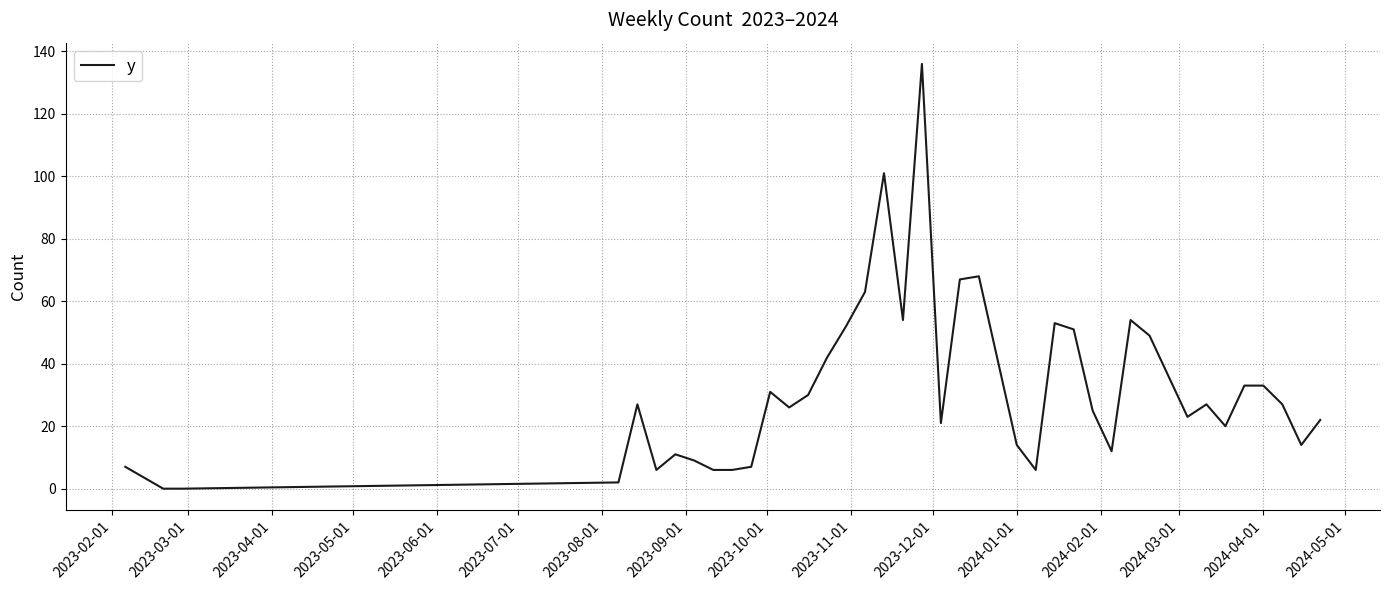

Reading left to right, list all the values displayed in this chart.

7	0	0	2	27	6	11	9	6	6	7	31	26	30	42	52	63	101	54	136	21	67	68	14	6	53	51	25	12	54	49	36	23	27	20	33	33	27	14	22